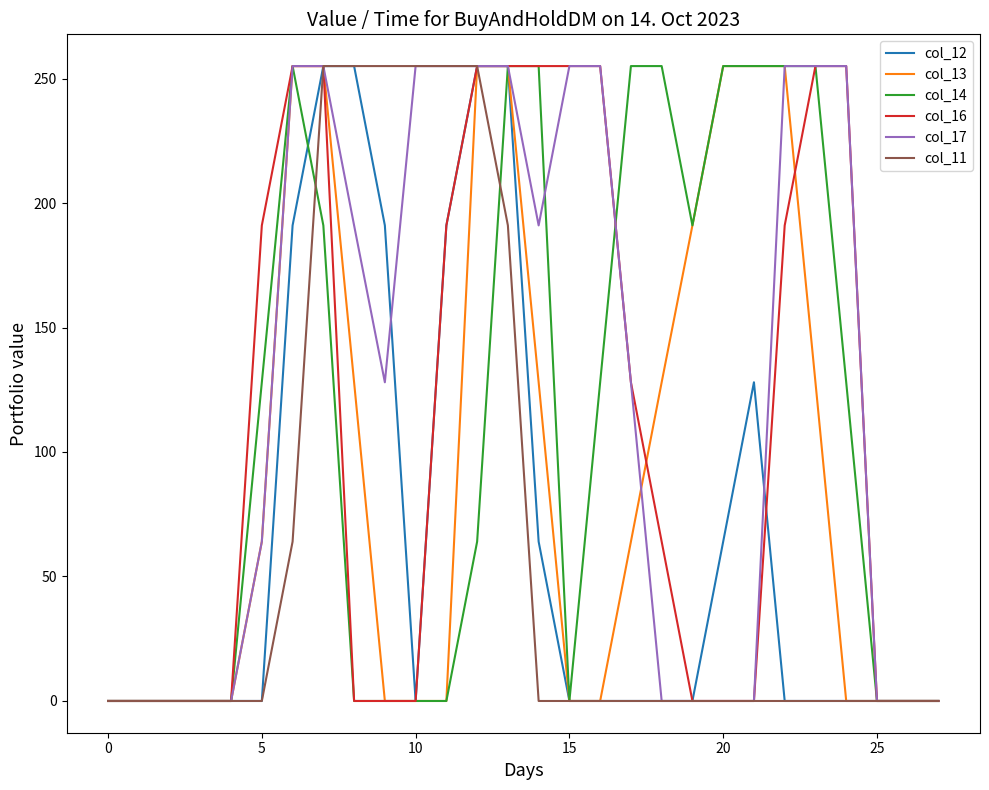

What is the highest value of the col_17 series?

255